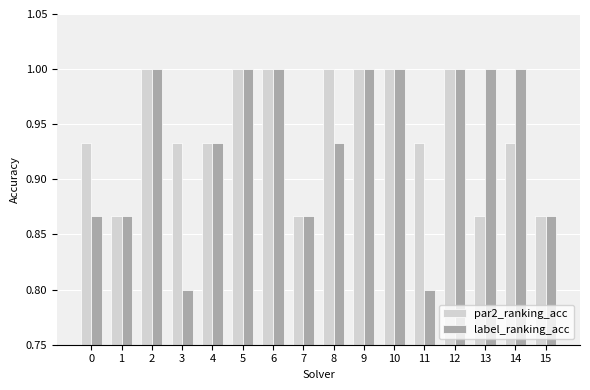

Are the bars horizontal?

No